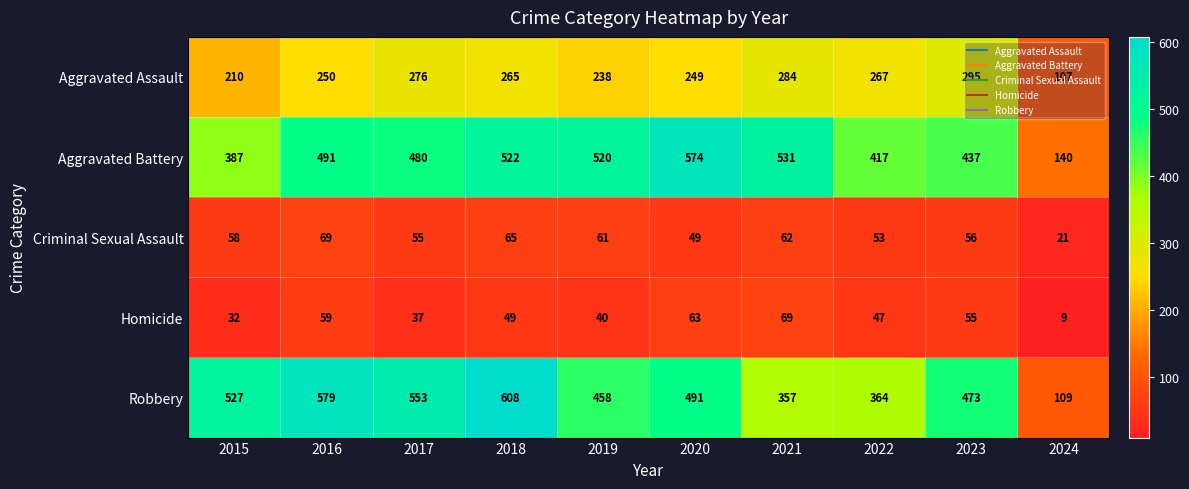

Count the number of data series in this chart.

5